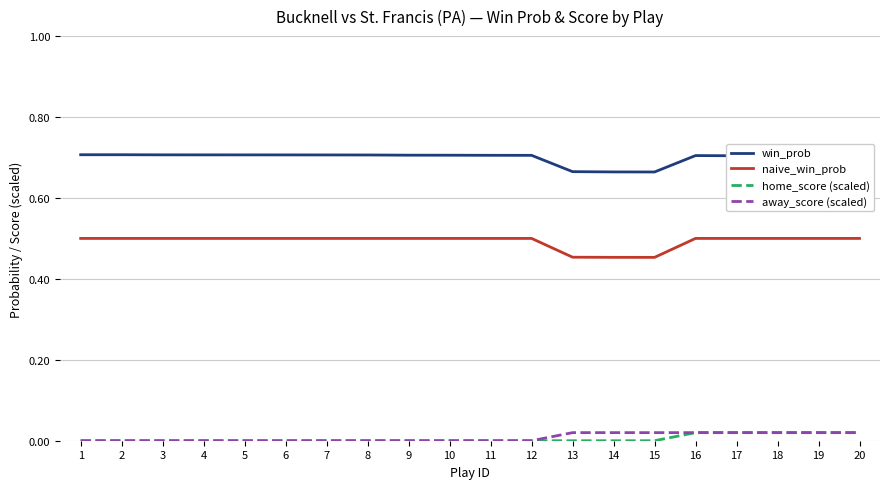

True or false: naive_win_prob and away_score (scaled) intersect in this chart.

False